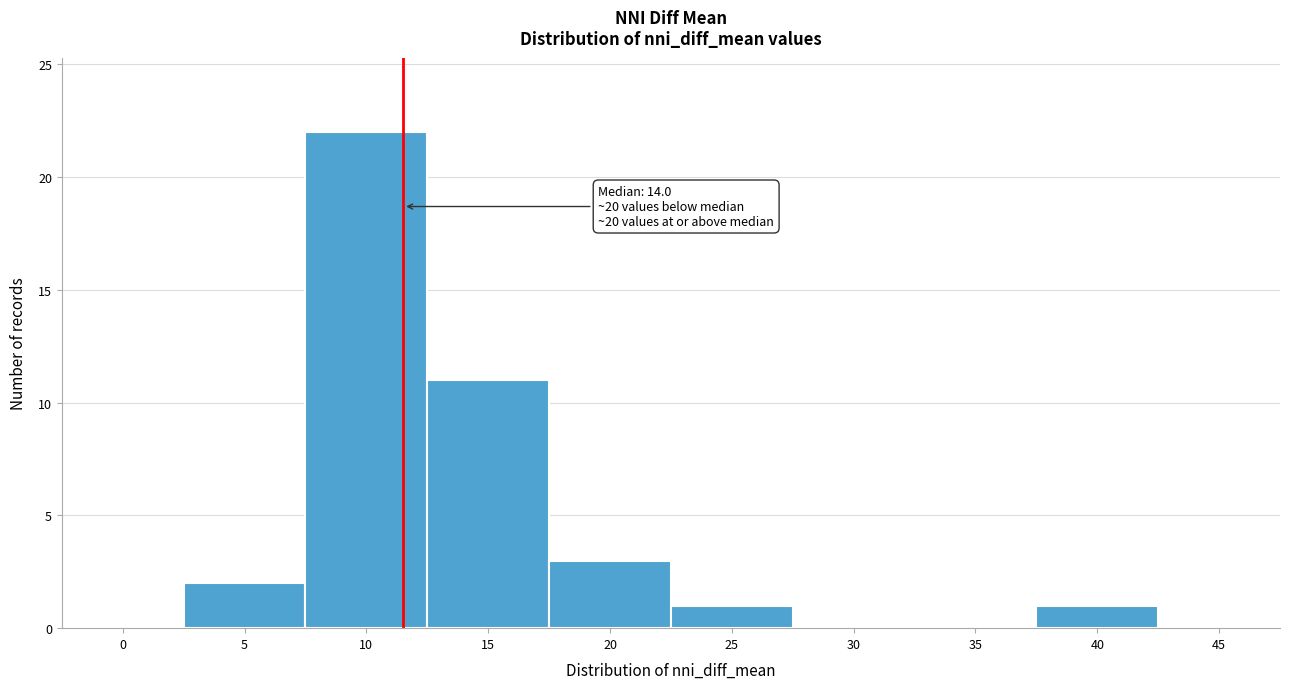

Reading right to left, transcribe all the data shown in this chart.

45=0	40=1	35=0	30=0	25=1	20=3	15=11	10=22	5=2	0=0